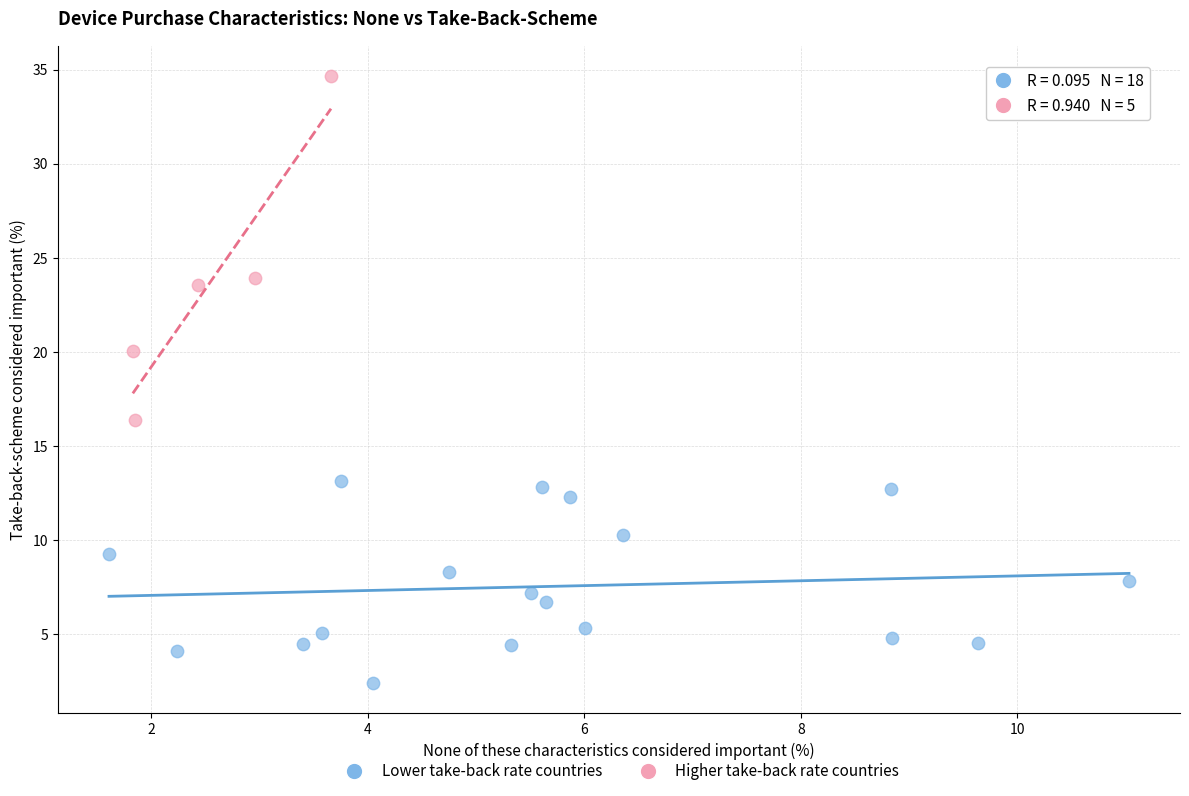

Which series has the largest Y range (max minus min)?

Higher take-back rate countries